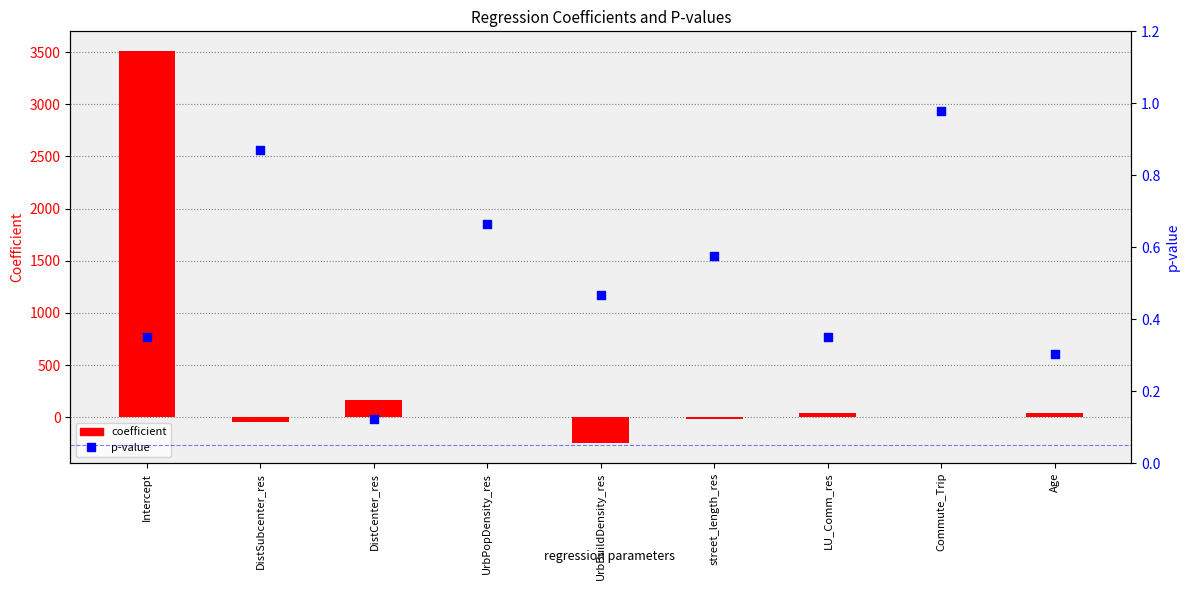

What is the total value across all series at Commute_Trip?

0.2